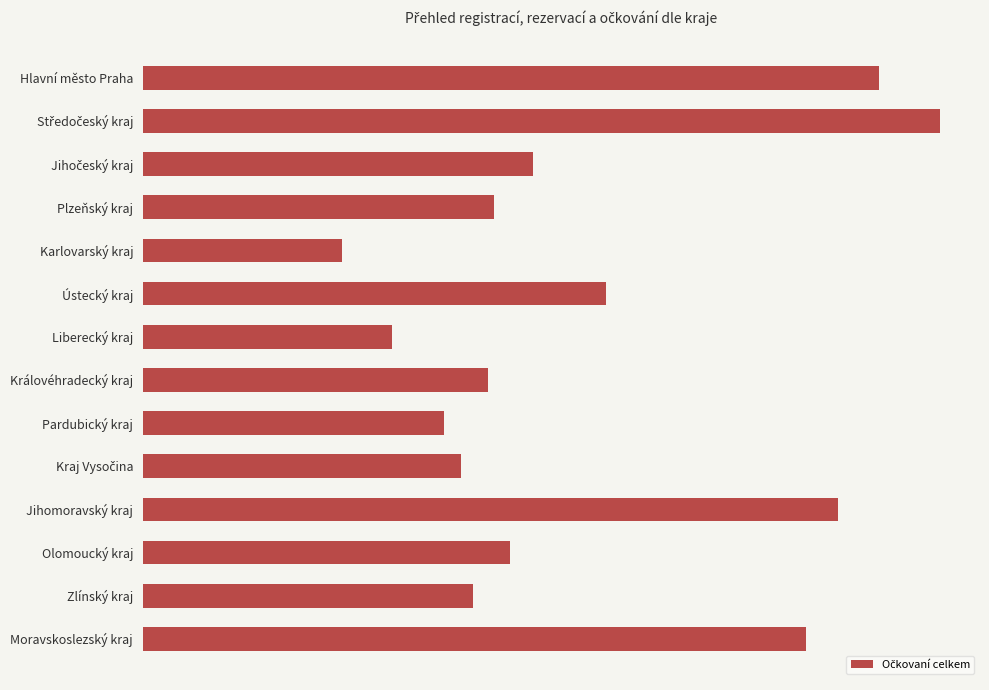

Are the bars horizontal?

Yes